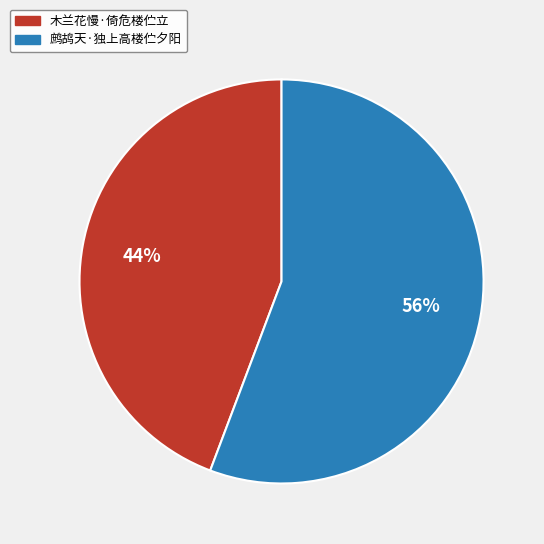

Is it true that 鹧鸪天·独上高楼伫夕阳 is 48% of the pie?

False